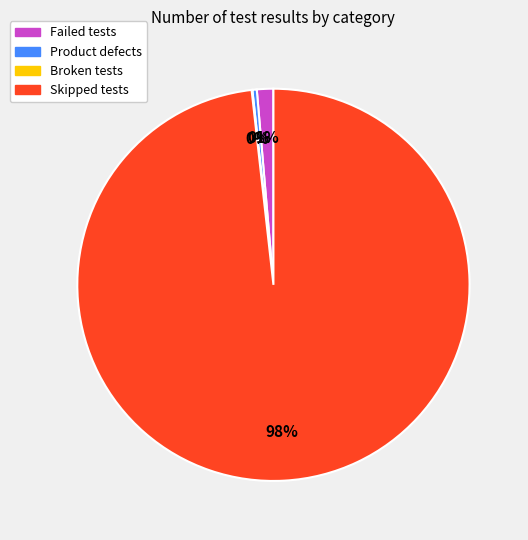

Which slice is the largest?

Skipped tests